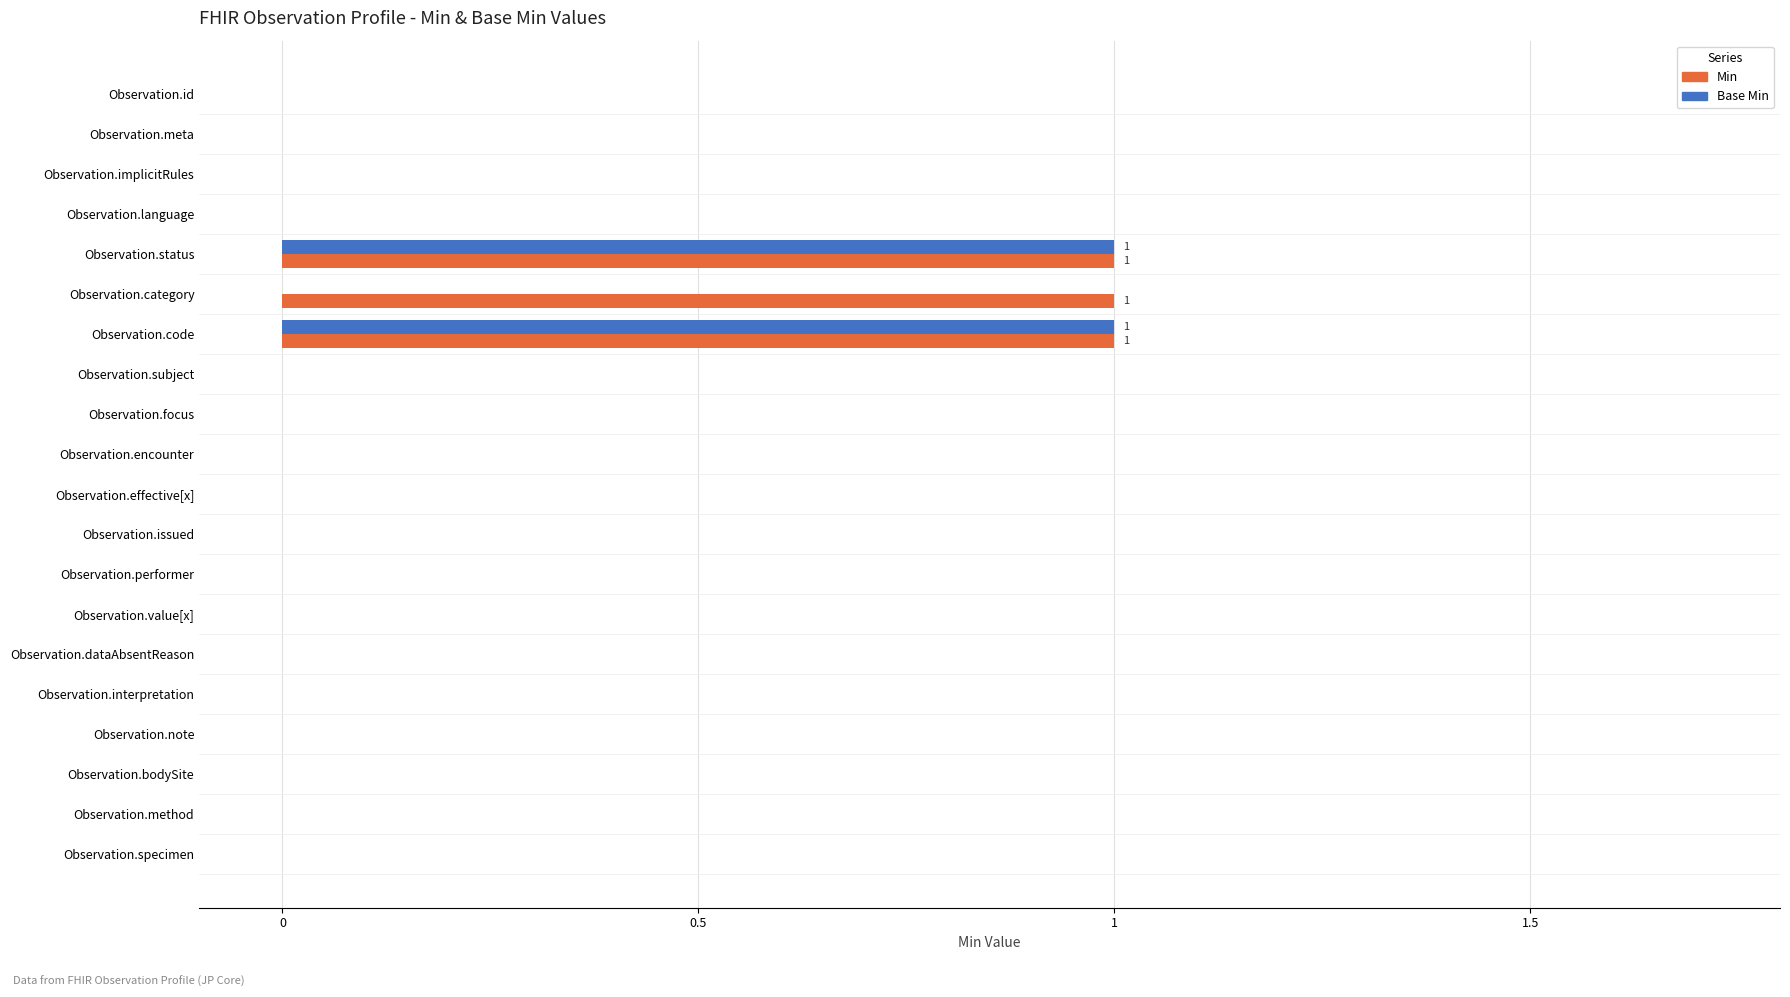

How many data points in Min are above 0?

3